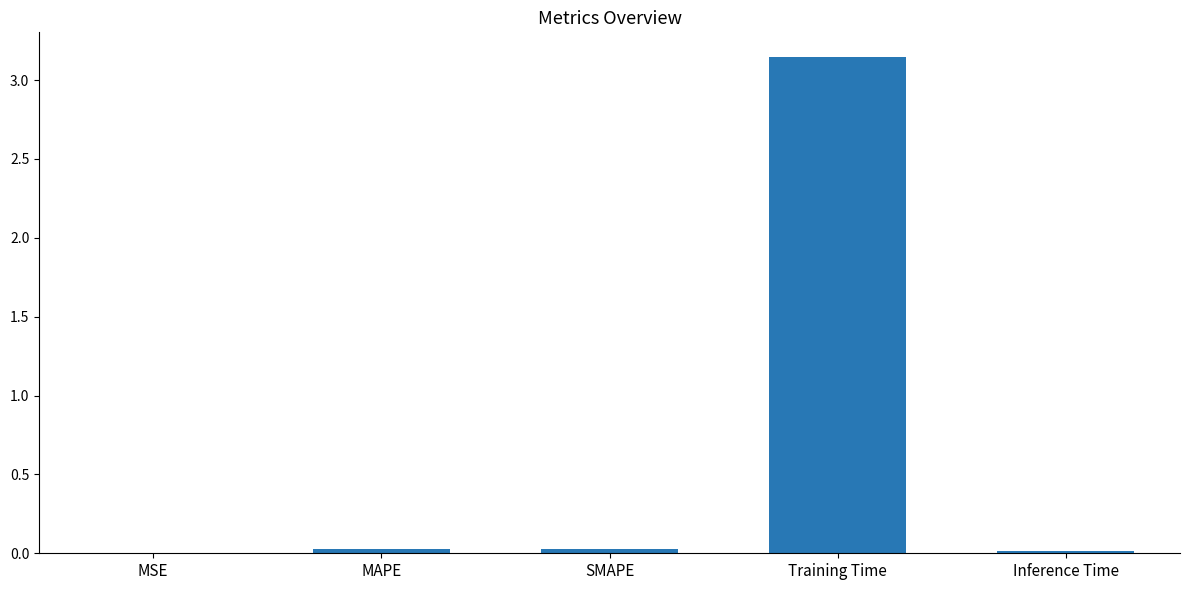

At which category does the chart reach its peak across all series?

Training Time